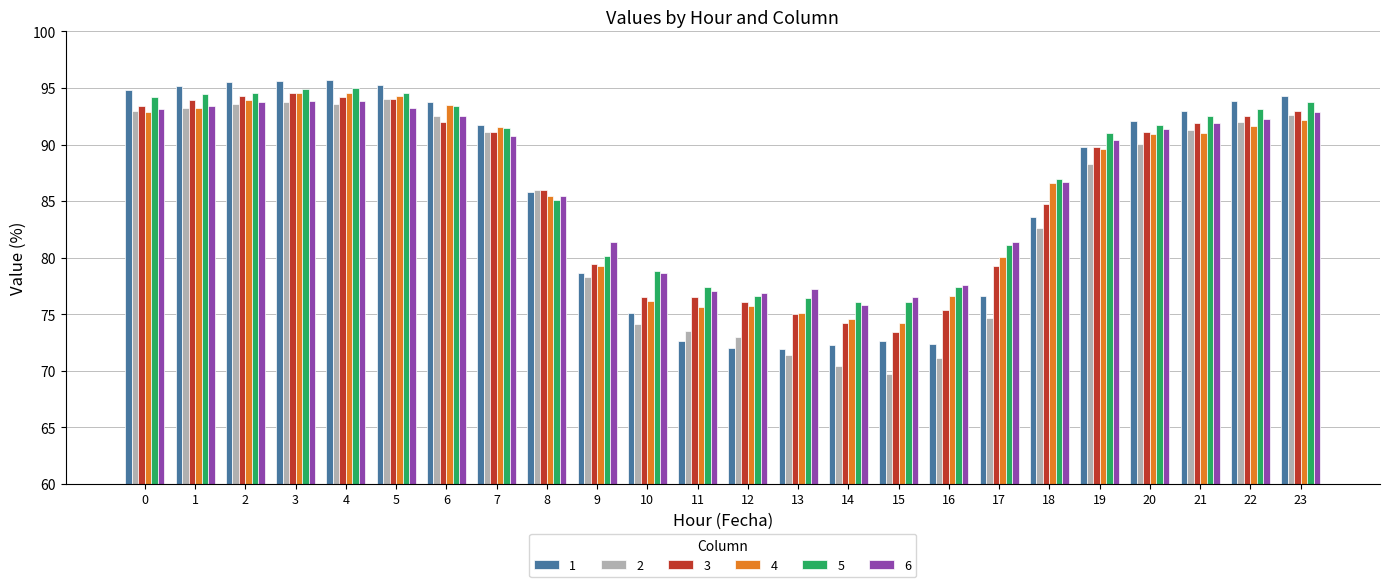

Is it true that 5 equals 120.2 at 19?

False